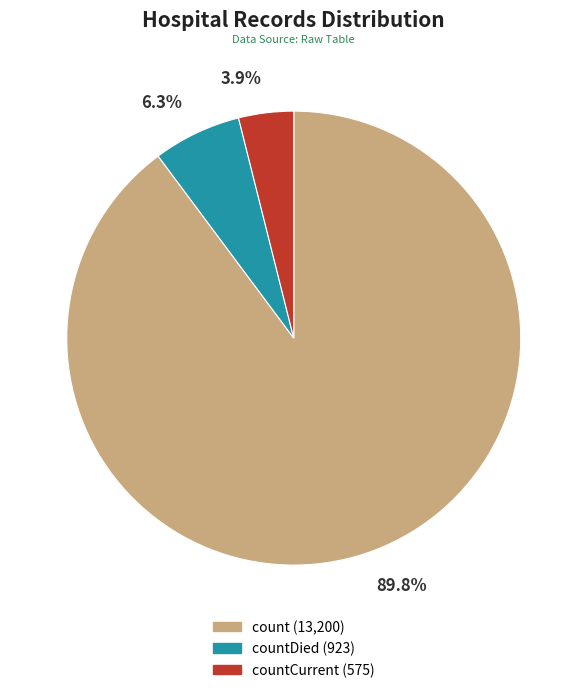

Is there any slice that represents more than half of the pie?

Yes